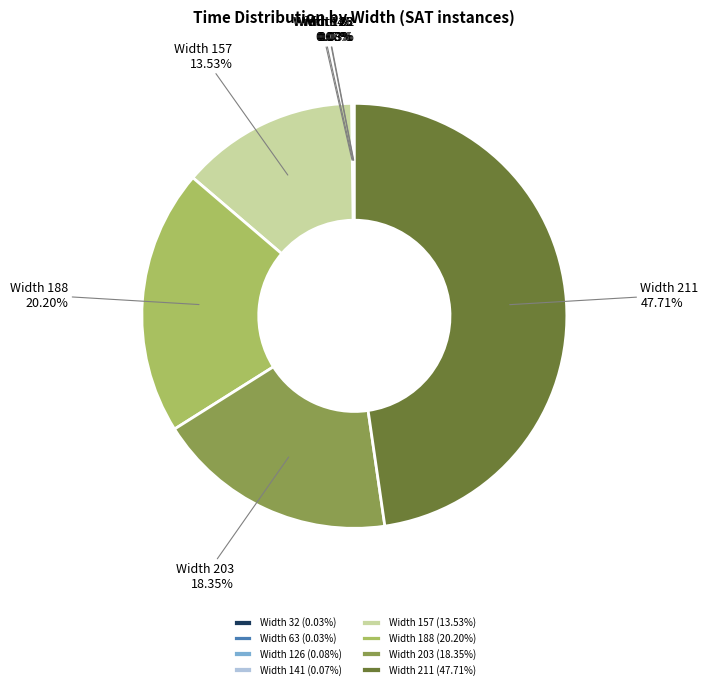

Between Width 157 and Width 211, which is larger?

Width 211